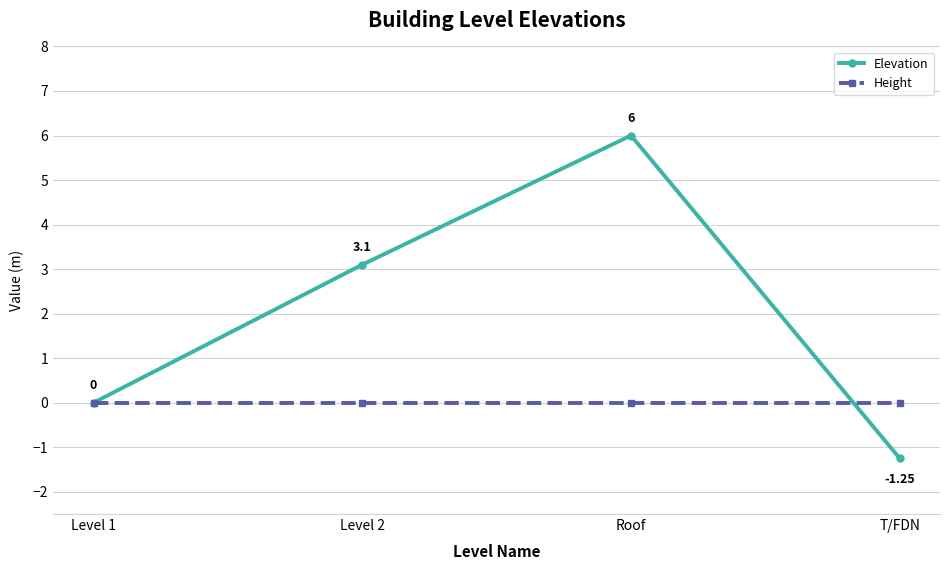

Rank the series at Level 2 from highest to lowest value.

Elevation, Height